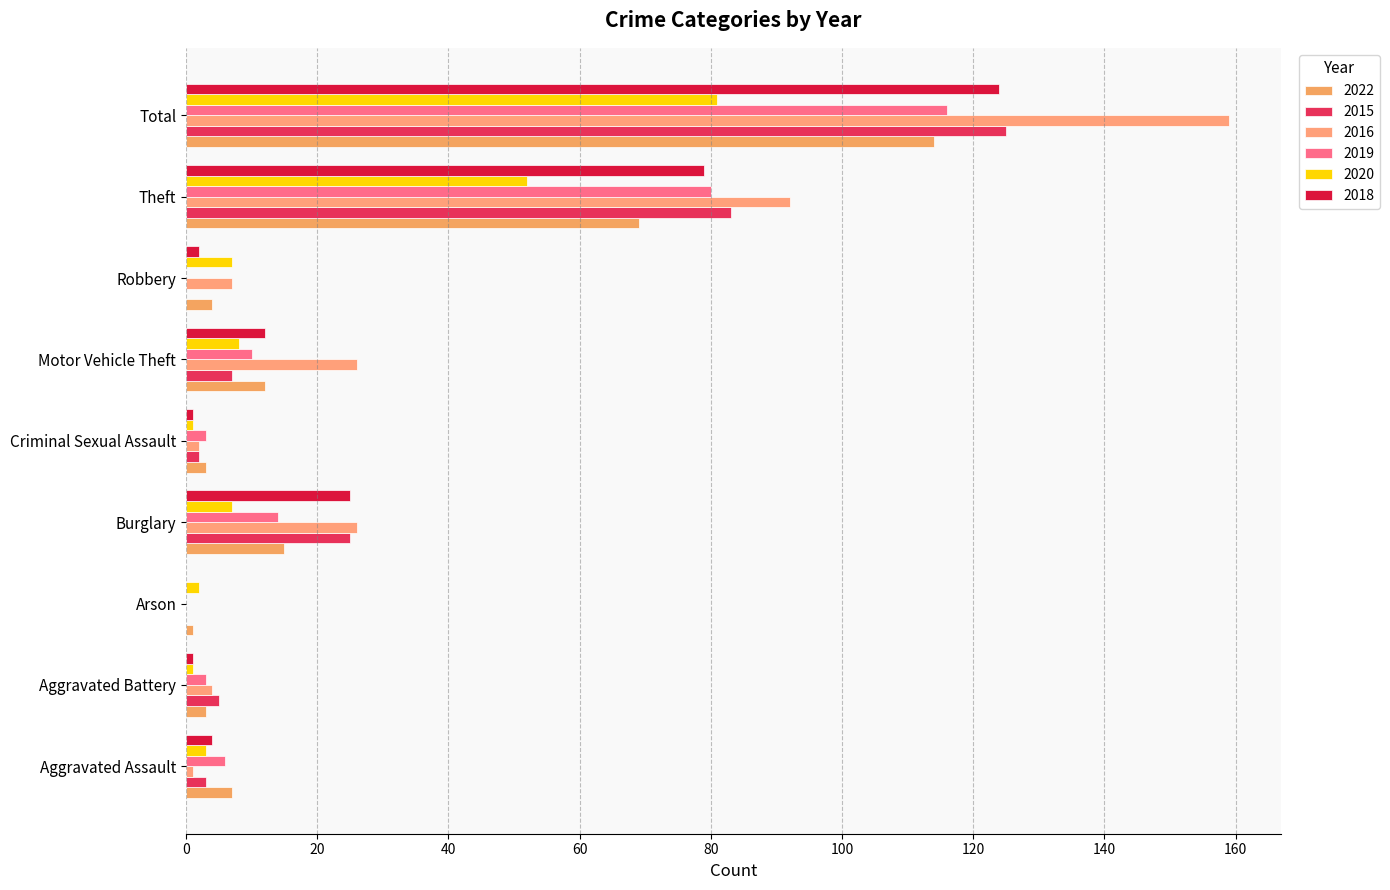

What is the average value of the 2019 series?

26